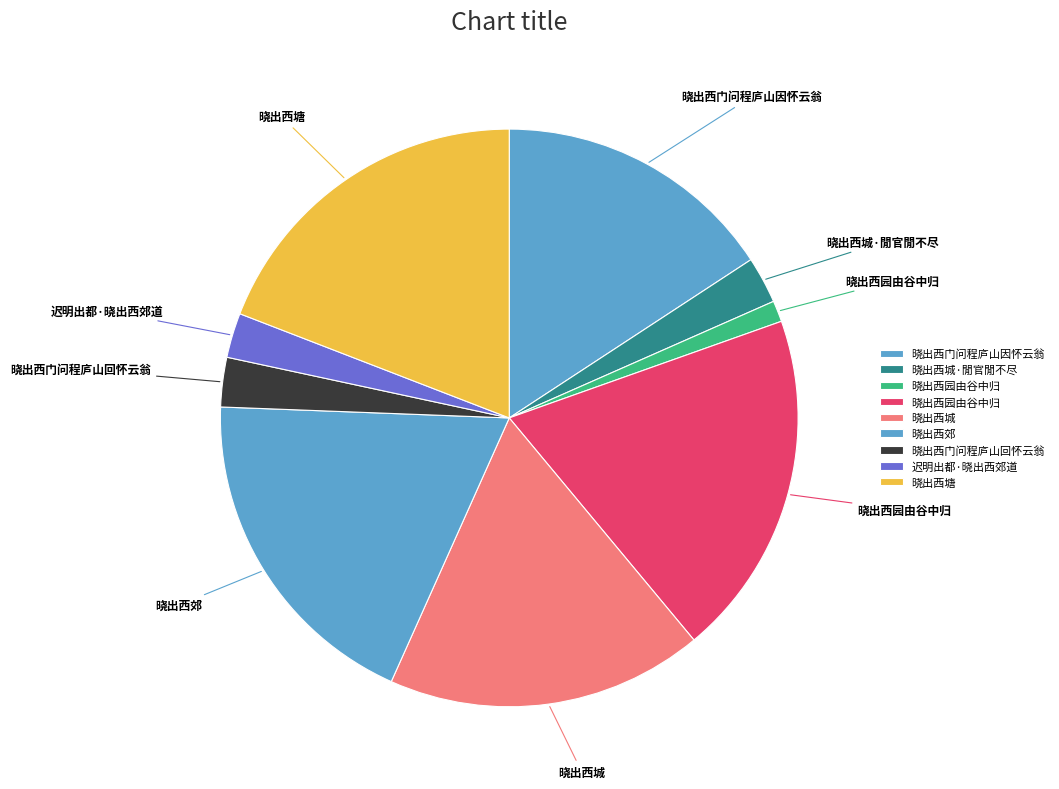

How many slices are in this pie chart?

9